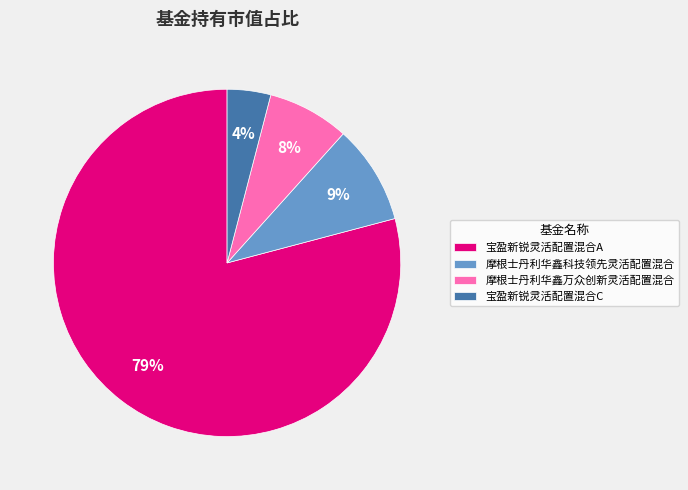

Combined, do 宝盈新锐灵活配置混合C and 摩根士丹利华鑫科技领先灵活配置混合 account for over 50%?

No